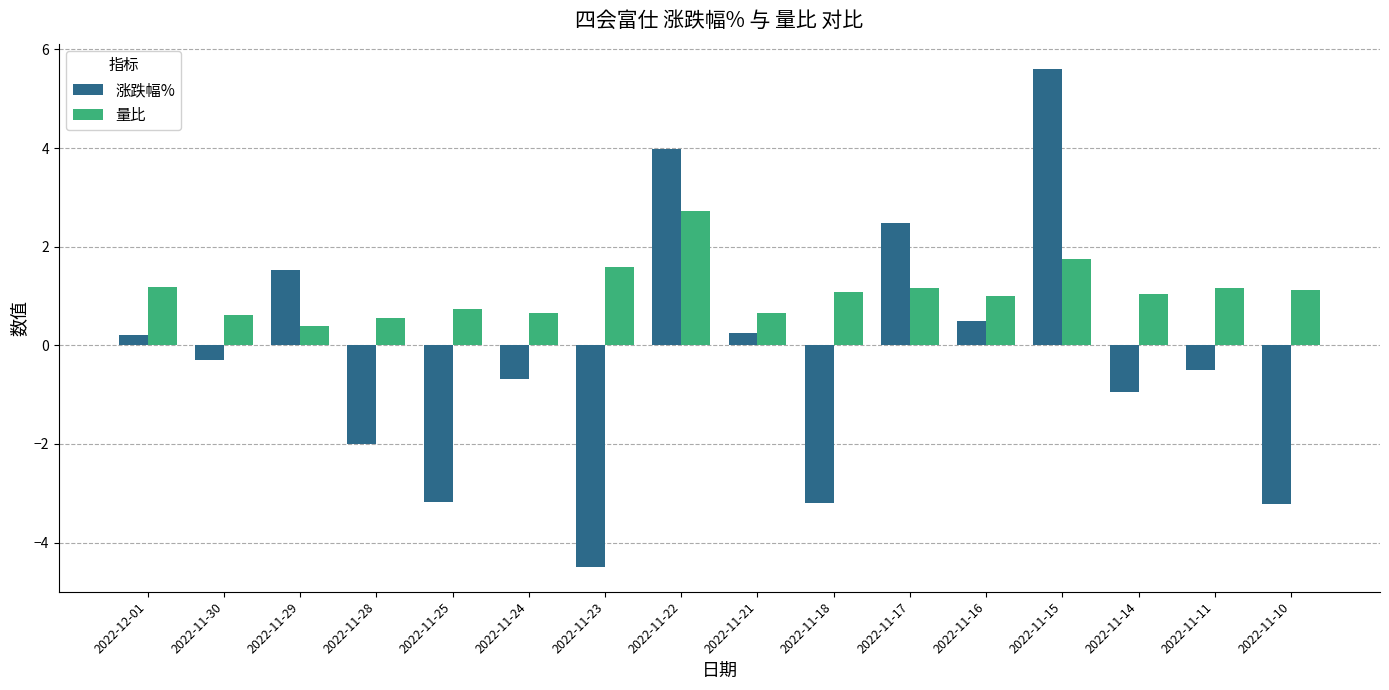

How many values in the 涨跌幅% series exceed 0?

7